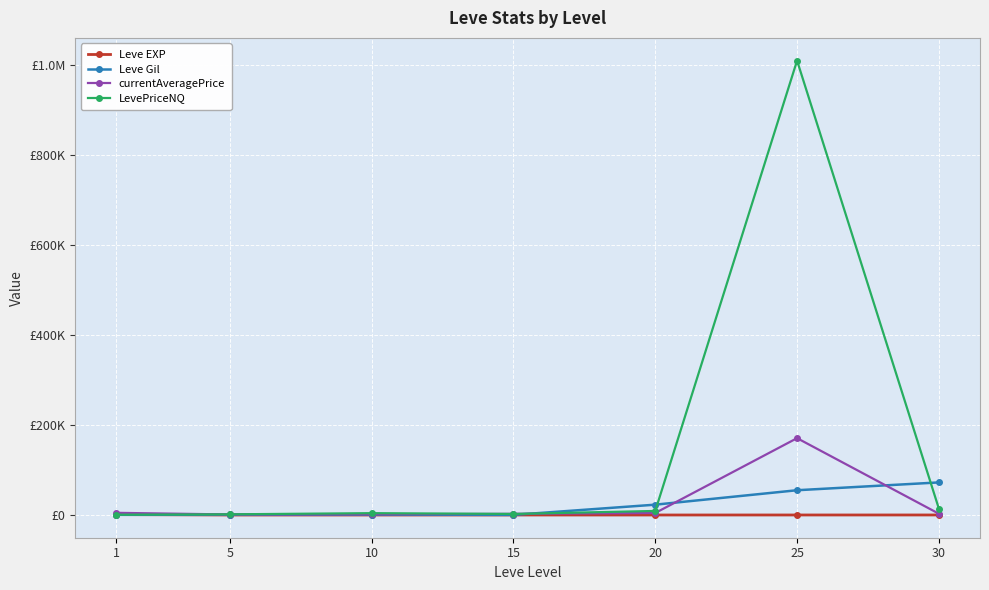

What is the spread (max minus min) of values at 5?

1492.0